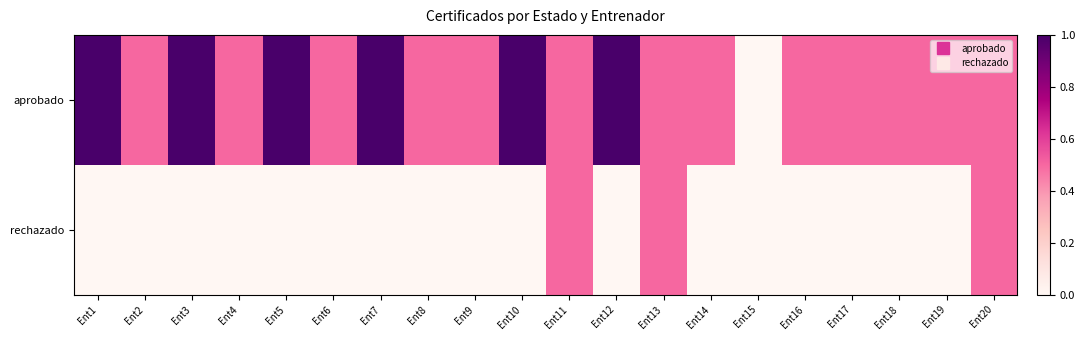

How many distinct data groups are displayed?

2